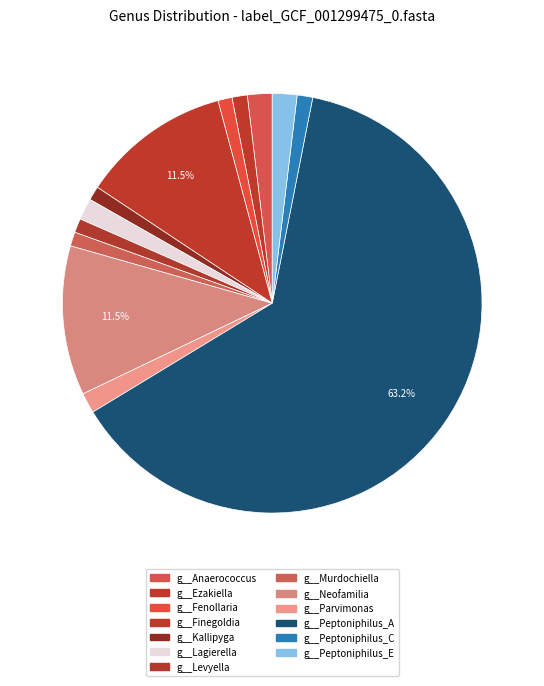

To the nearest percent, what percentage of the pie is g__Kallipyga?

1%